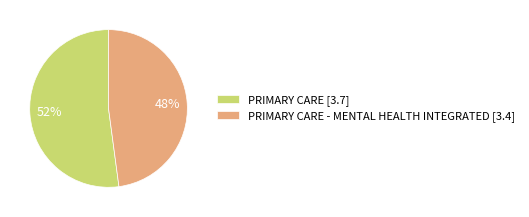

To the nearest percent, what is the combined percentage of PRIMARY CARE [3.7] and PRIMARY CARE - MENTAL HEALTH INTEGRATED [3.4]?

100%